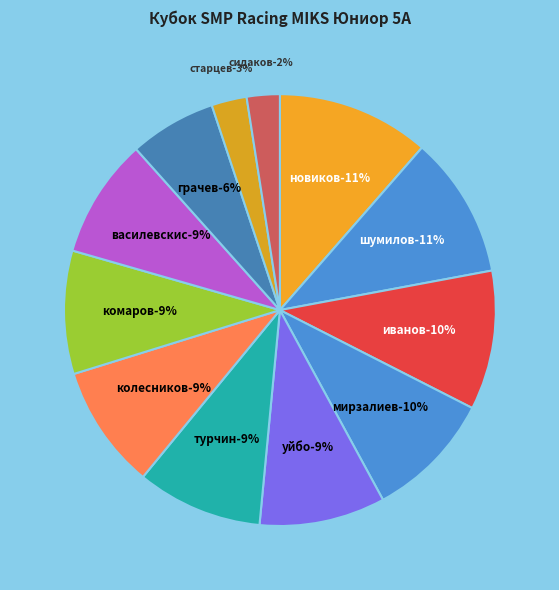

What percentage is the ВАСИЛЕВСКИС НИКОЛАЙ slice, to the nearest percent?

9%